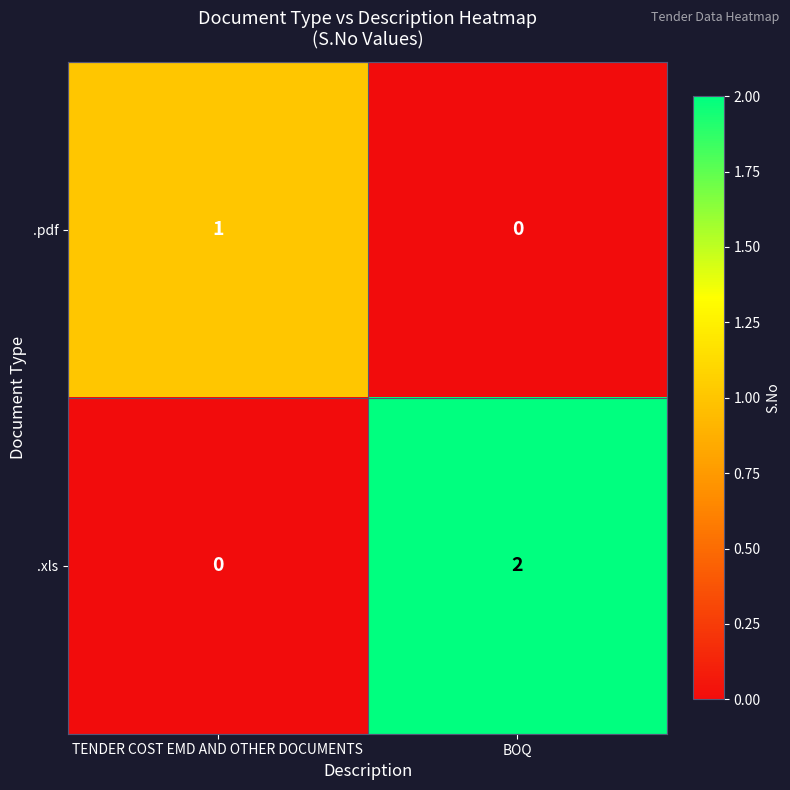

What is the spread (max minus min) of values at TENDER COST EMD AND OTHER DOCUMENTS?

1